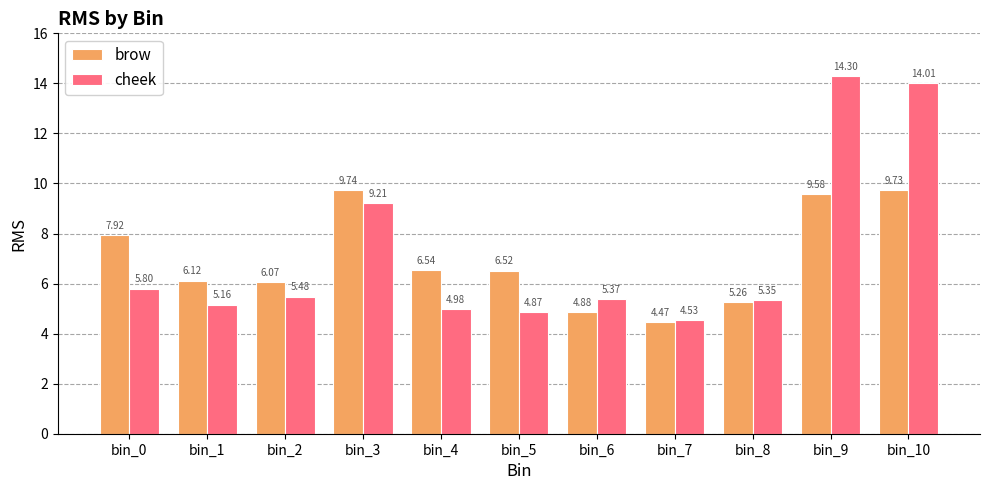

The cheek series shows 14.3 at bin_9. True or false?

True